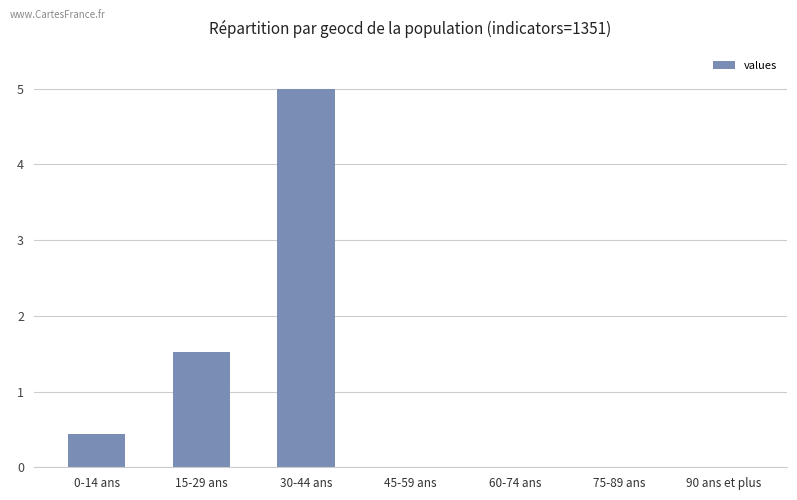

What is the average value?

1.0